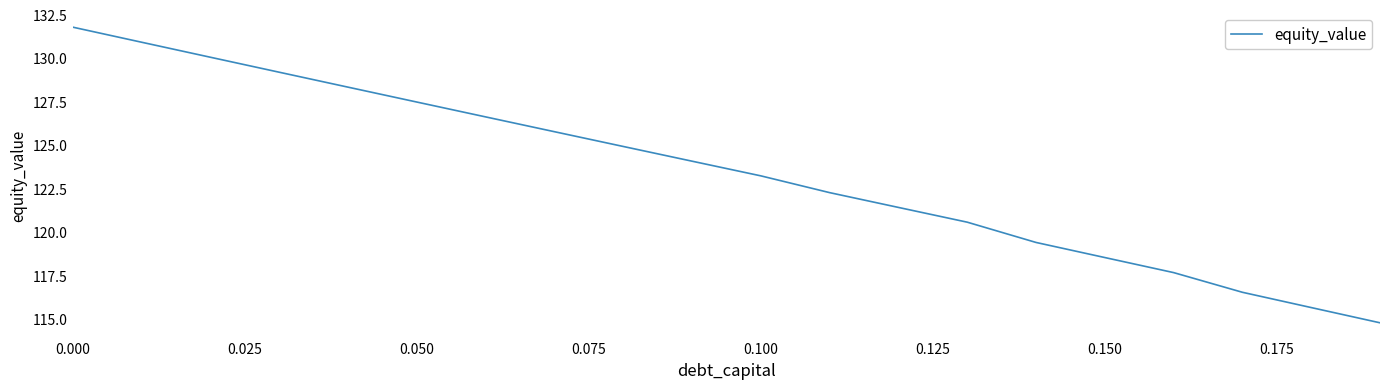

What is the minimum value shown in the chart?

114.8